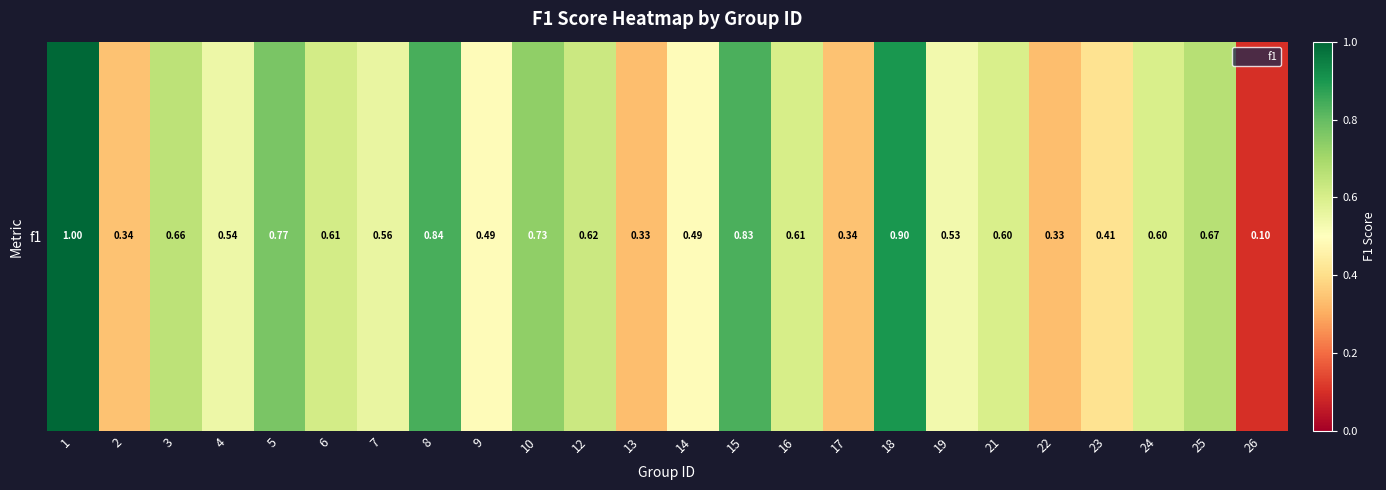

Rank the categories by value from highest to lowest.

1, 18, 8, 15, 5, 10, 25, 3, 12, 6, 16, 21, 24, 7, 4, 19, 14, 9, 23, 2, 17, 13, 22, 26